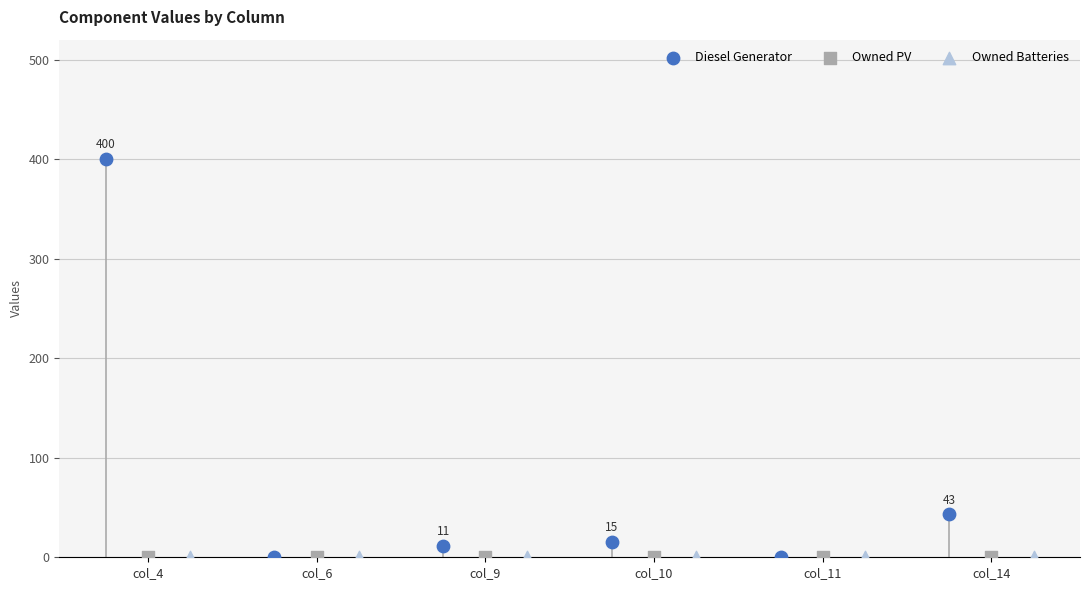

Which series reaches the maximum Y coordinate?

Diesel Generator